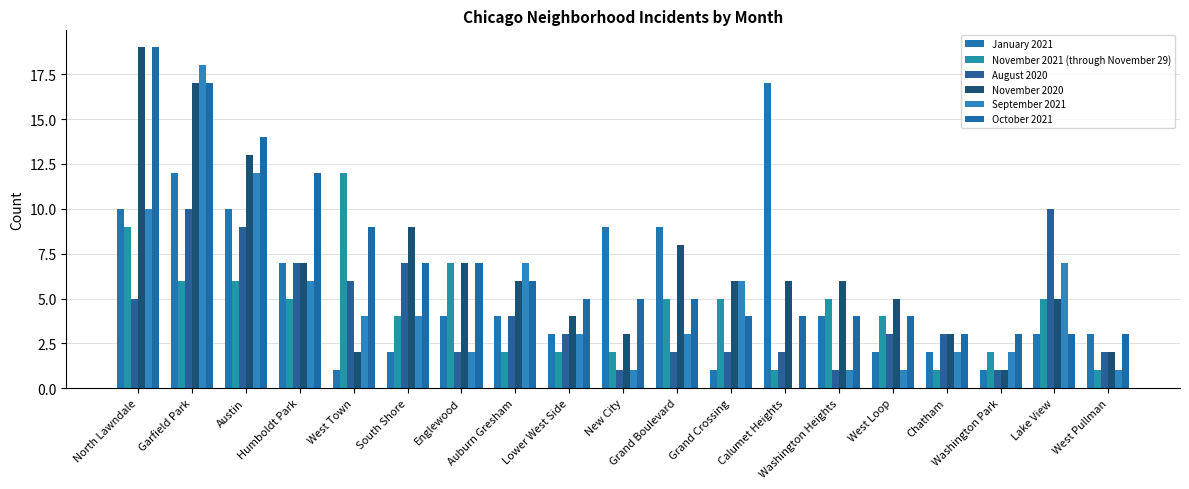

Reading right to left, extract all data points from this chart.

January 2021: 3	3	1	2	2	4	17	1	9	9	3	4	4	2	1	7	10	12	10
November 2021 (through November 29): 1	5	2	1	4	5	1	5	5	2	2	2	7	4	12	5	6	6	9
August 2020: 2	10	1	3	3	1	2	2	2	1	3	4	2	7	6	7	9	10	5
November 2020: 2	5	1	3	5	6	6	6	8	3	4	6	7	9	2	7	13	17	19
September 2021: 1	7	2	2	1	1	0	6	3	1	3	7	2	4	4	6	12	18	10
October 2021: 3	3	3	3	4	4	4	4	5	5	5	6	7	7	9	12	14	17	19